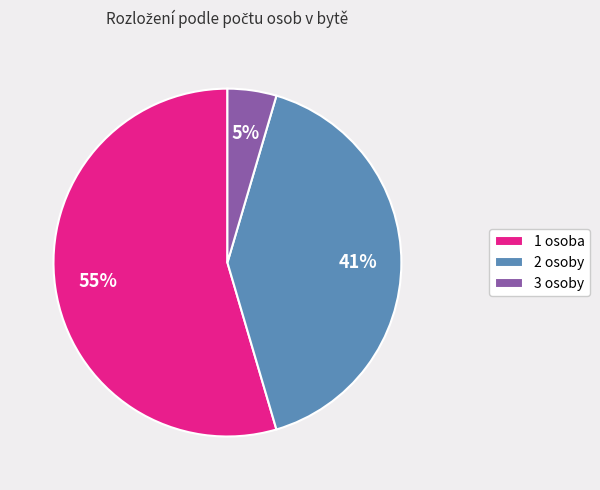

How many slices are in this pie chart?

3